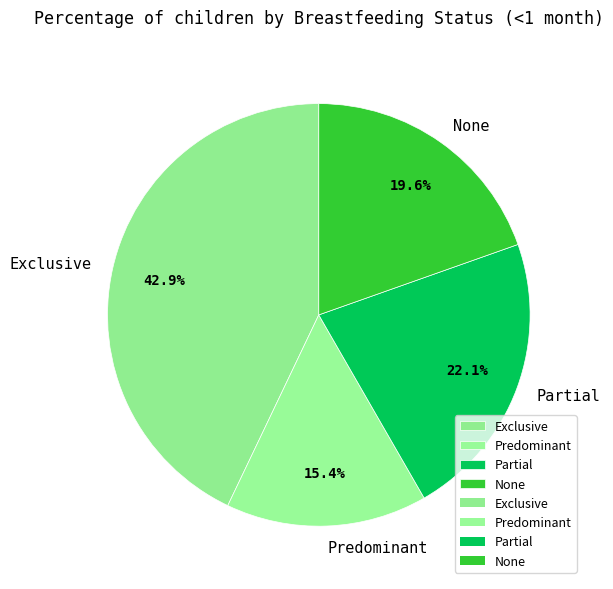

What percentage is the Partial slice, to the nearest percent?

22%